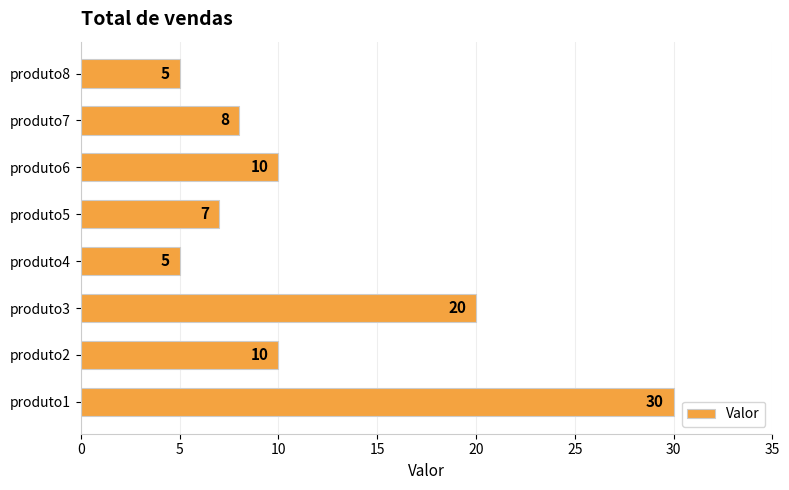

What is the maximum value shown in the chart?

30